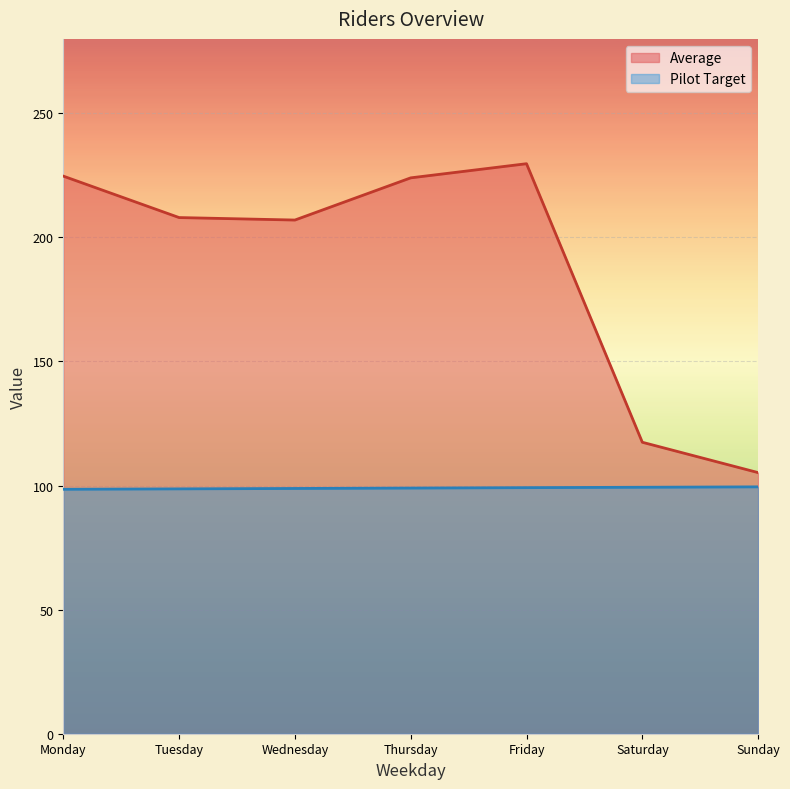

True or false: Average has a value of 117.5 at Saturday.

True